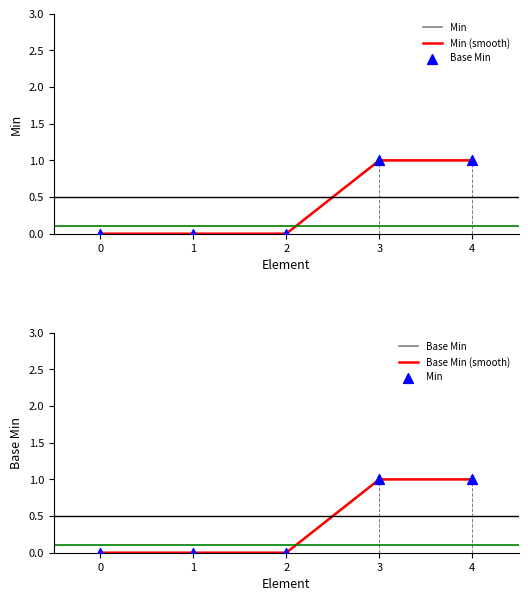

At how many categories does at least one series exceed 0?

2